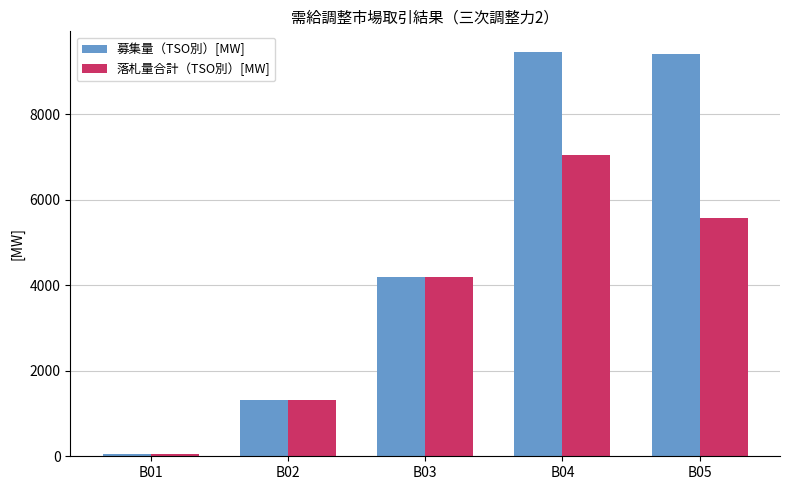

What is the sum of the 落札量合計（TSO別）[MW] values at B05 and B03?

9757.3